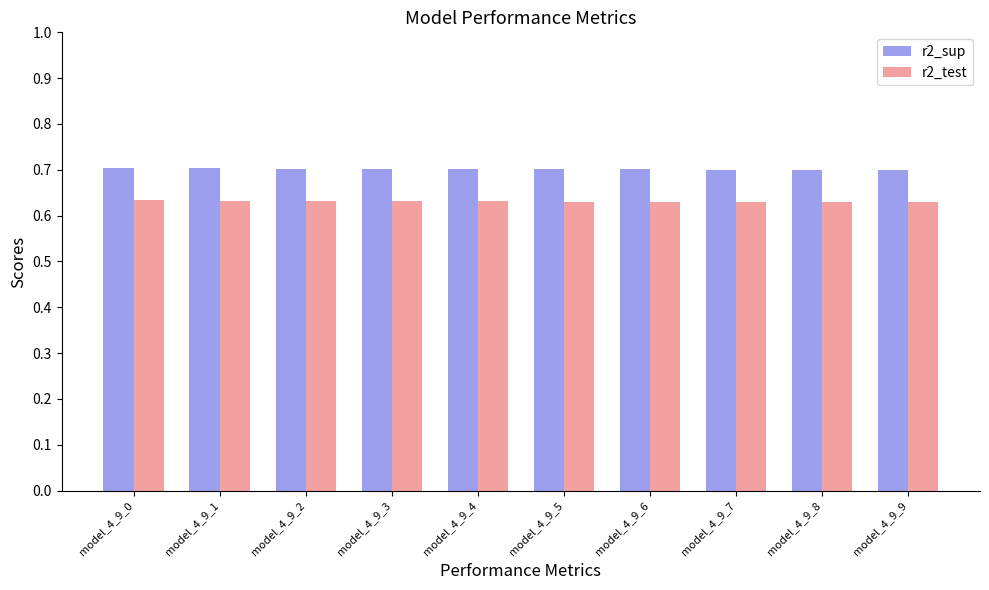

What is the sum of the r2_test values at model_4_9_6 and model_4_9_2?

1.3